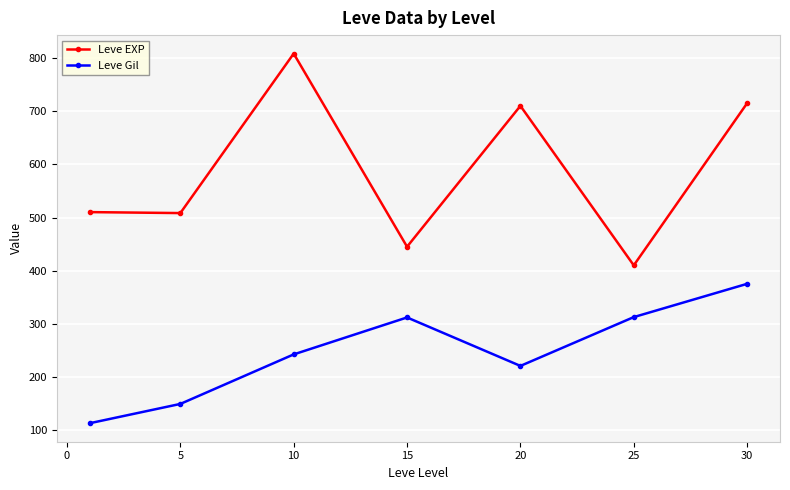

At how many categories does at least one series exceed 274?

7